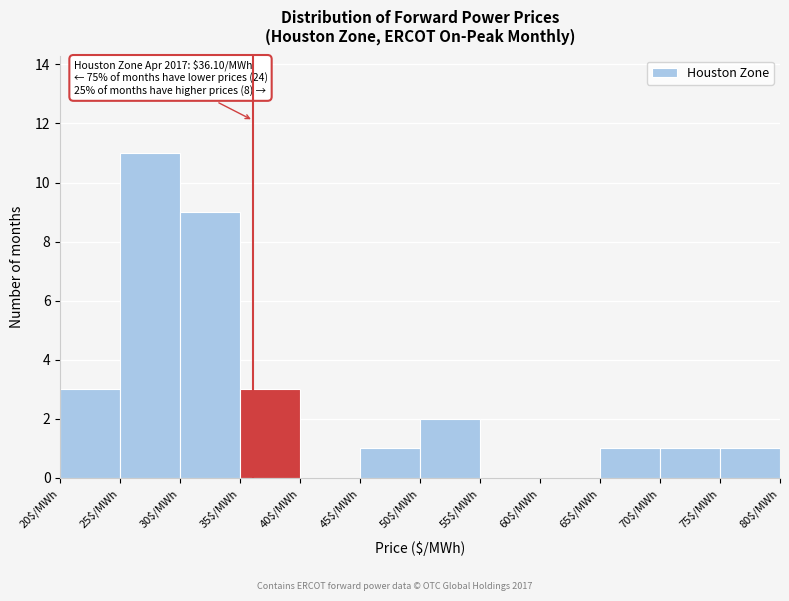

Which range on the x-axis has the tallest bar?

25 to 30